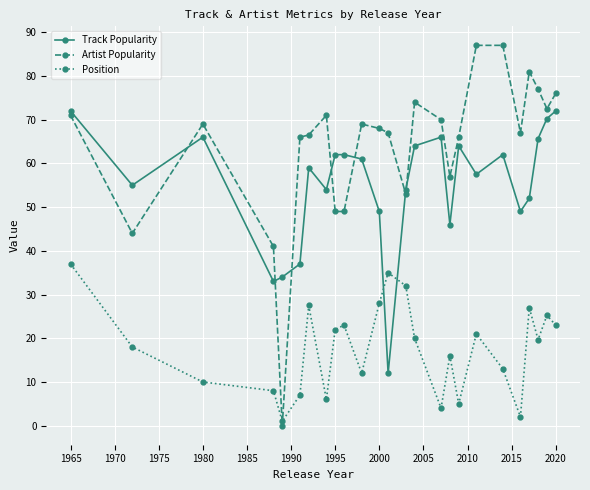

How many lines are shown in the chart?

3